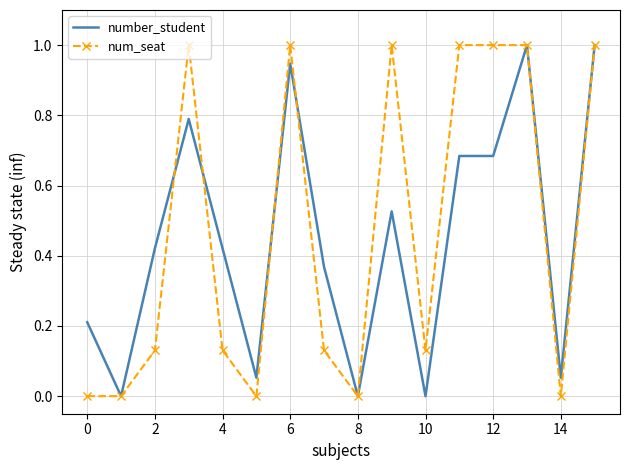

What is the maximum value shown in the chart?

1.0